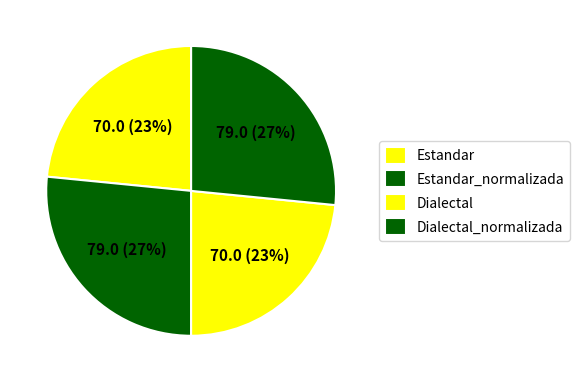

To the nearest percent, what portion does Dialectal_normalizada represent?

27%